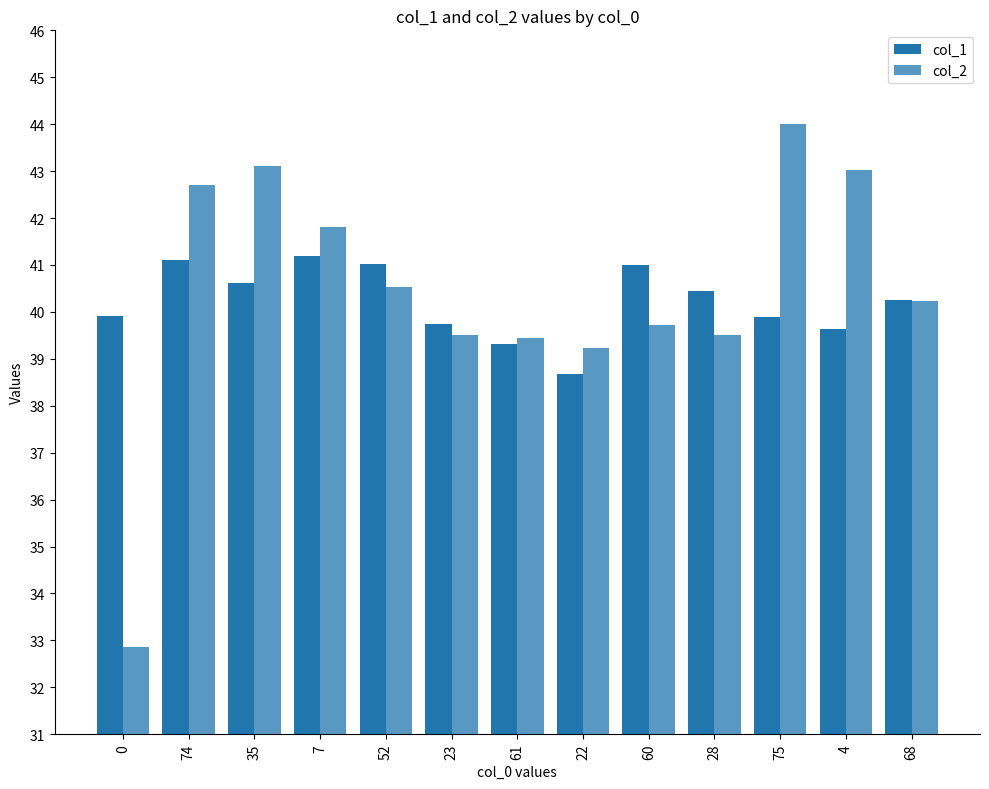

Does the chart contain stacked bars?

No